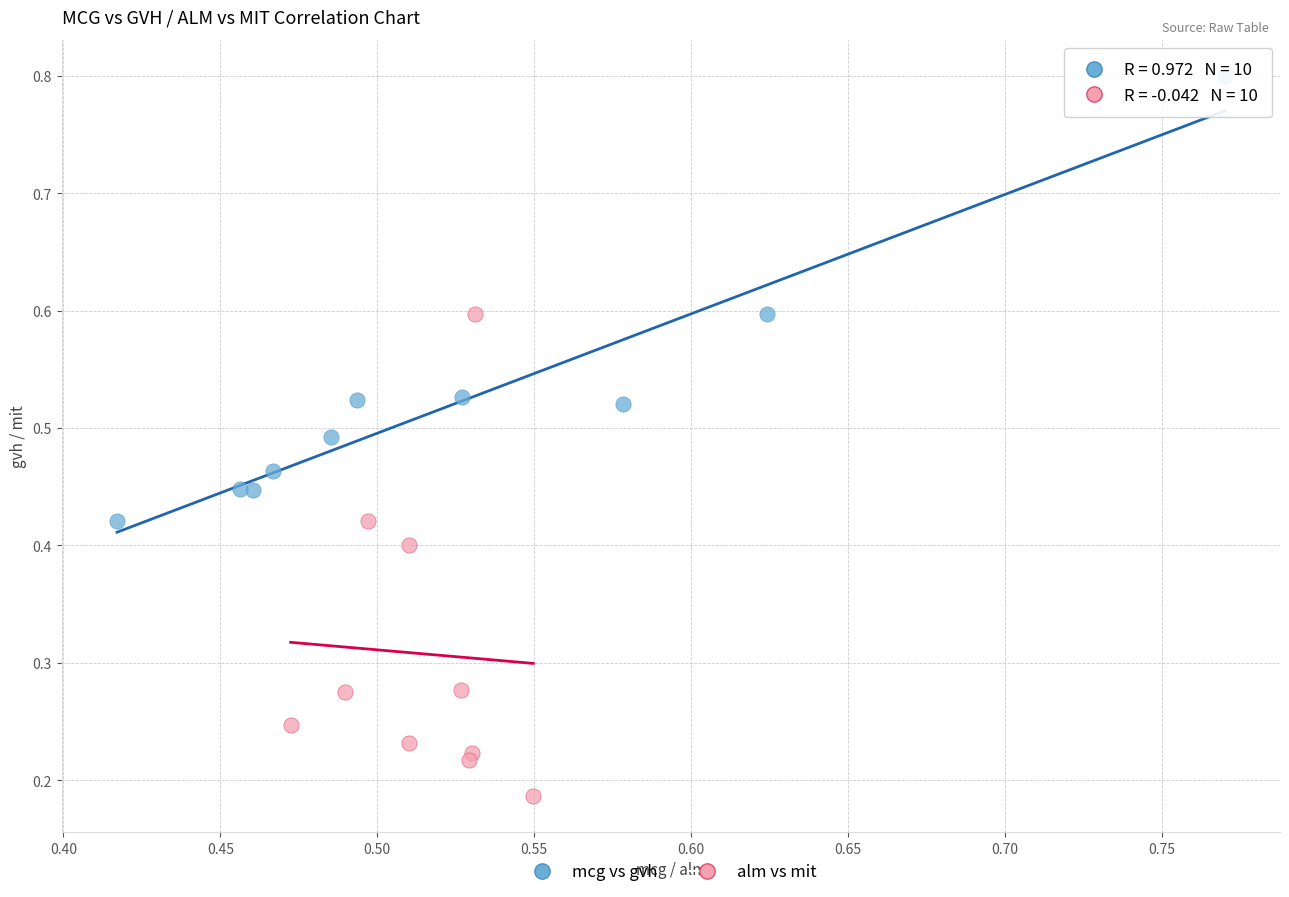

Which series reaches the maximum Y coordinate?

mcg vs gvh